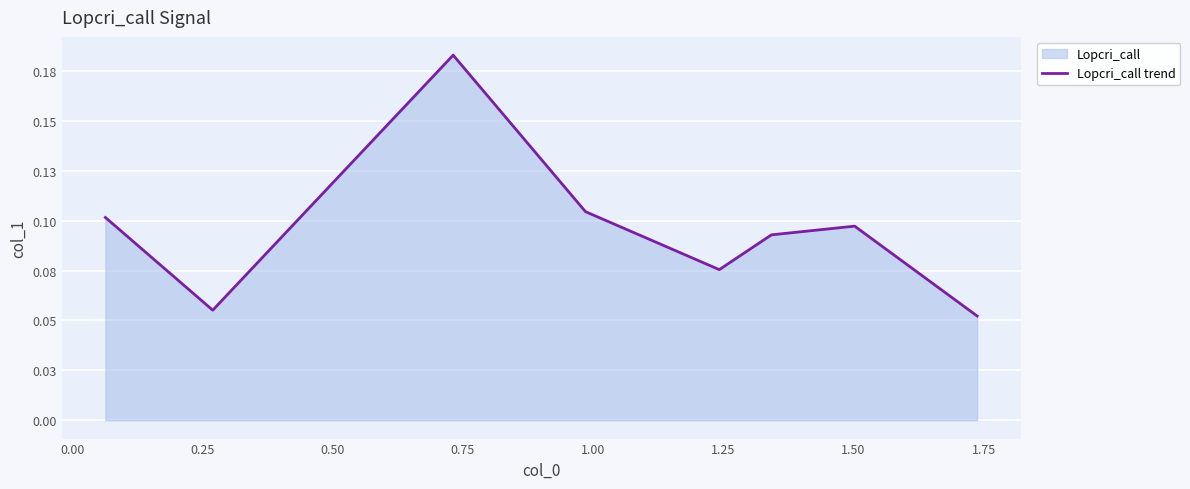

What is the value of the 6th point from the left?

0.1